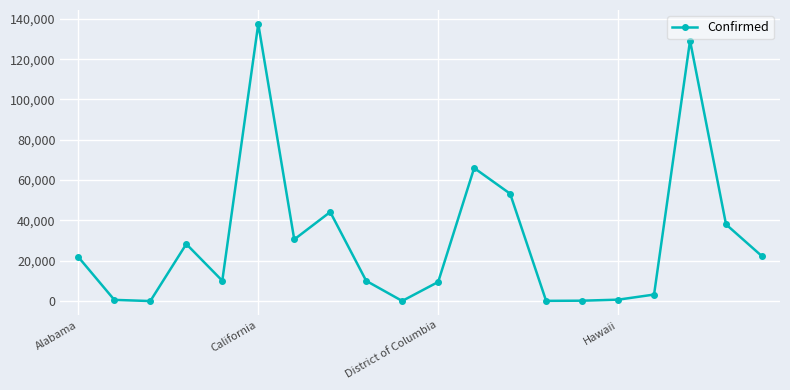

What is the average value?

30276